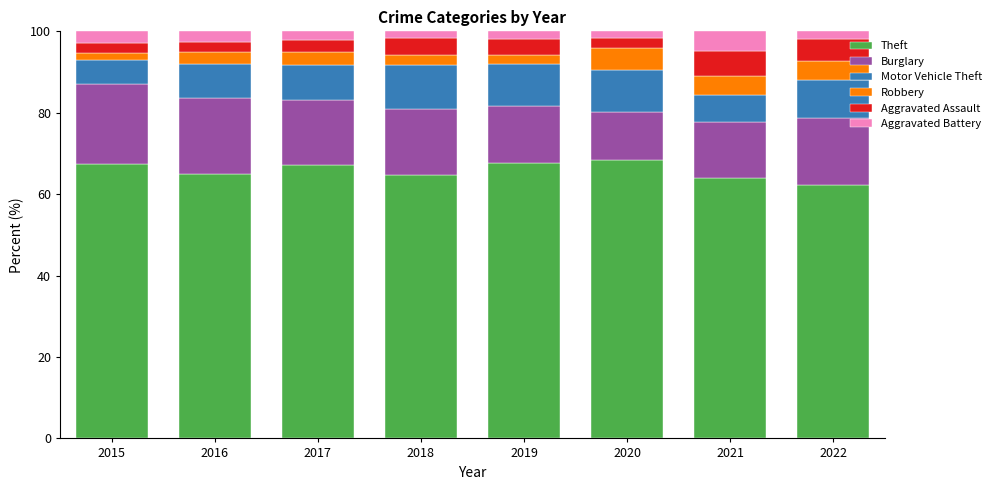

What is the total value across all series at 2021?

100.0